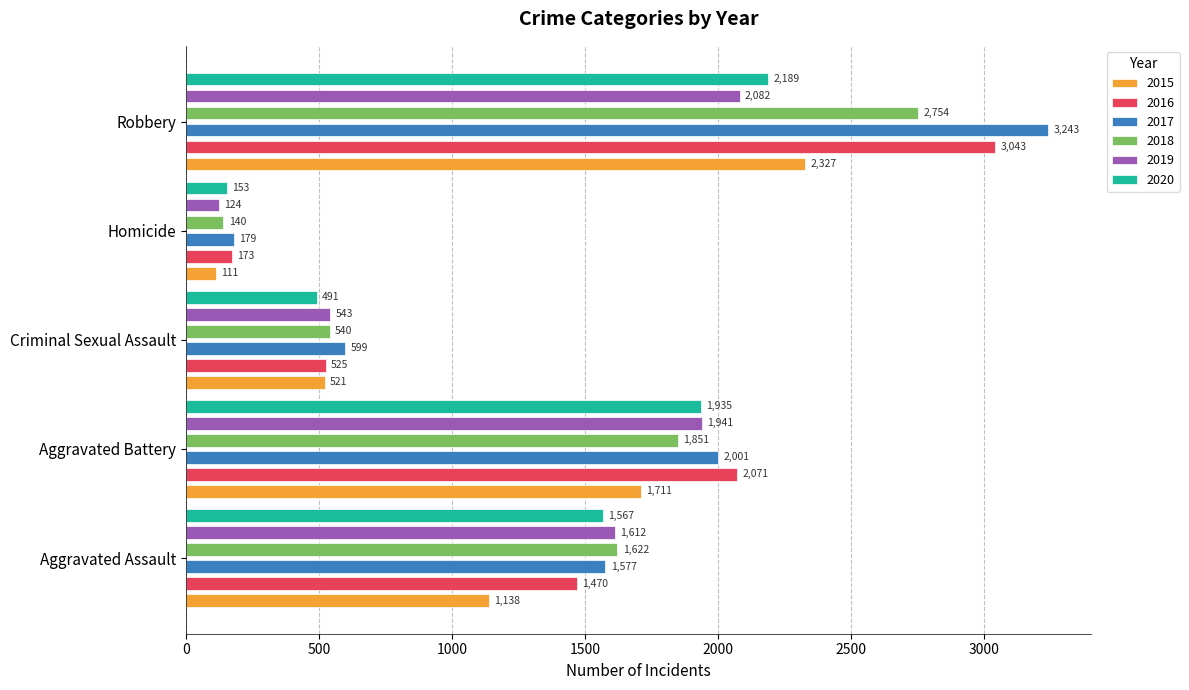

How many bars are there in each group?

6